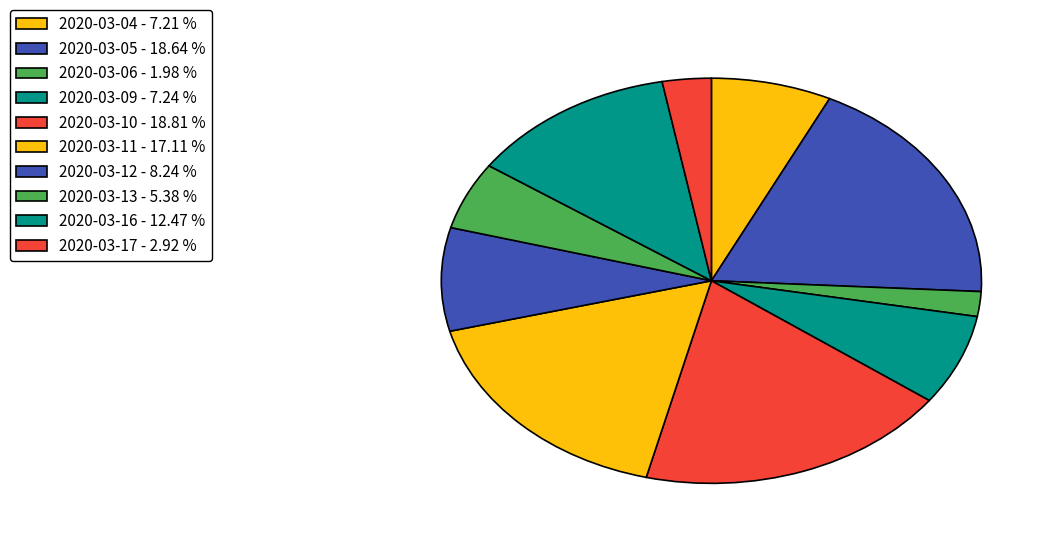

To the nearest percent, what percentage of the pie is 2020-03-06?

2%